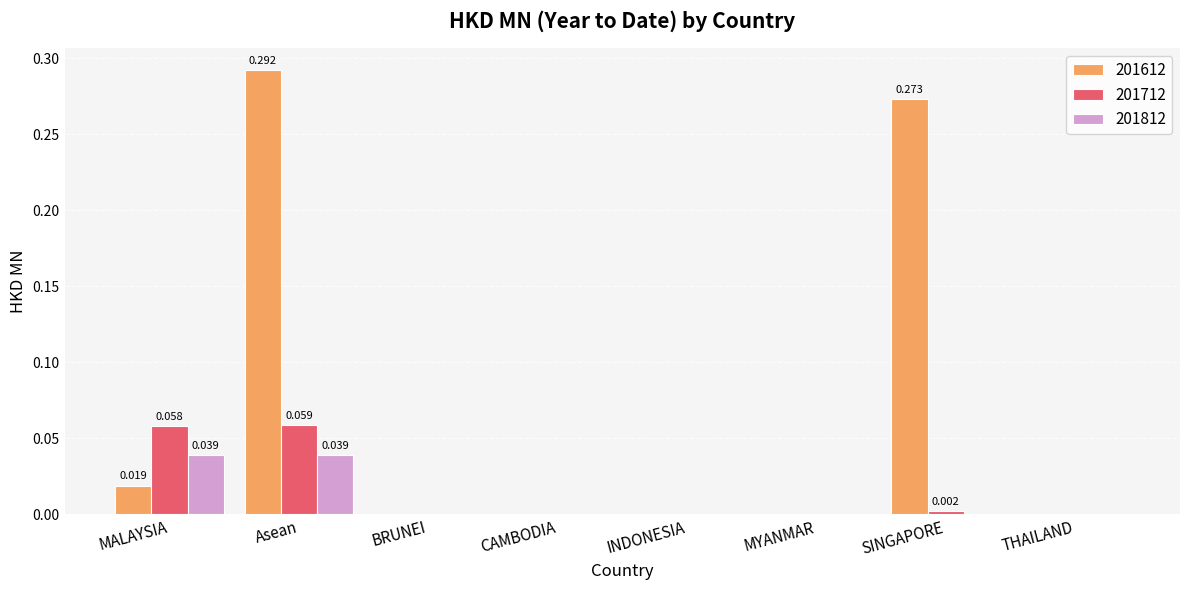

Does the chart contain stacked bars?

No